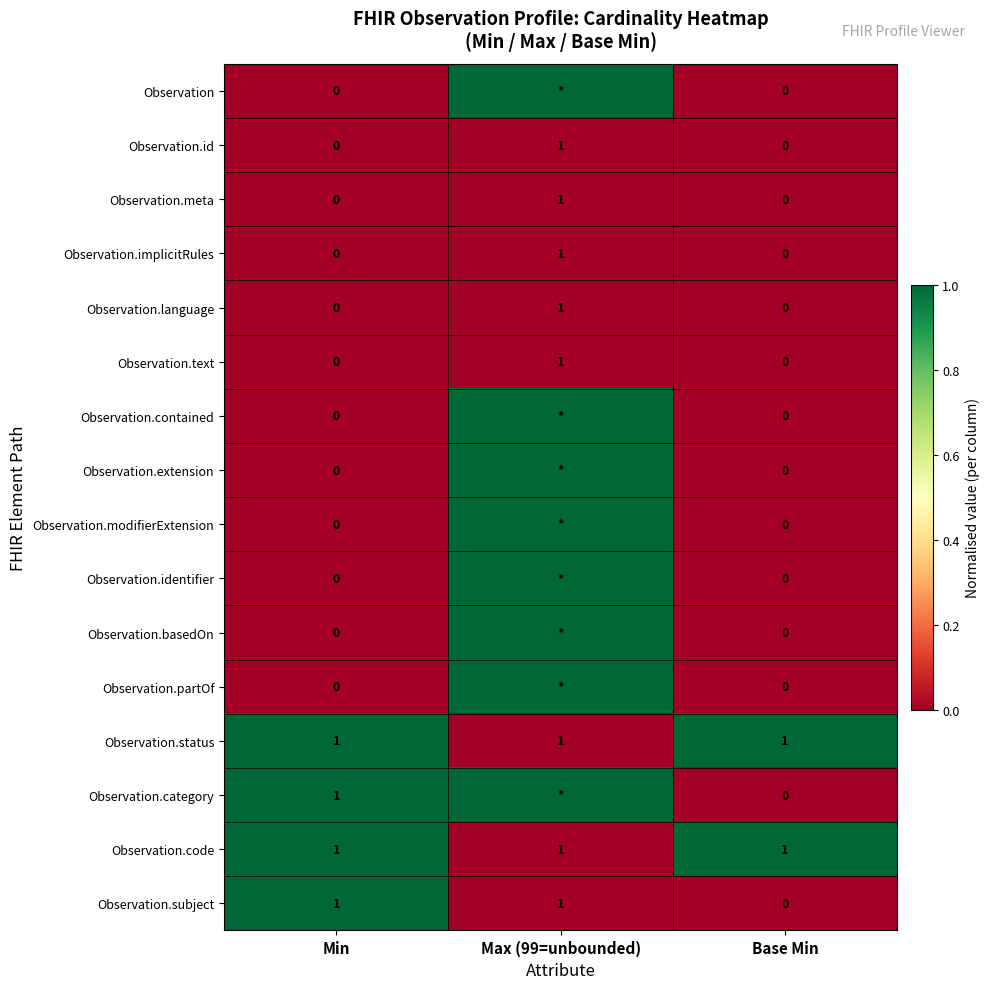

Count the Observation.implicitRules values in the range 0 to 1.

3